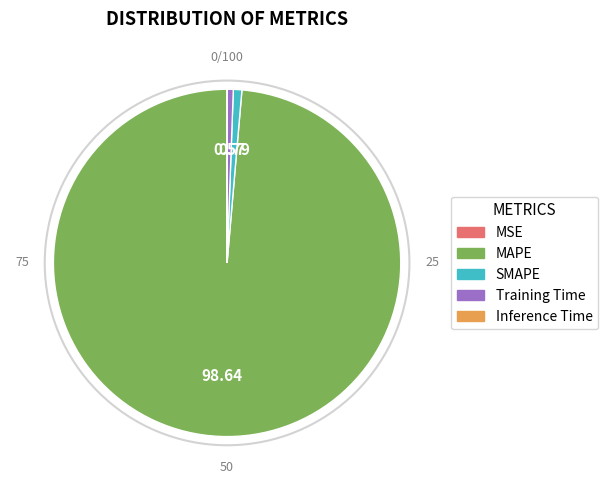

Between MAPE and SMAPE, which is larger?

MAPE